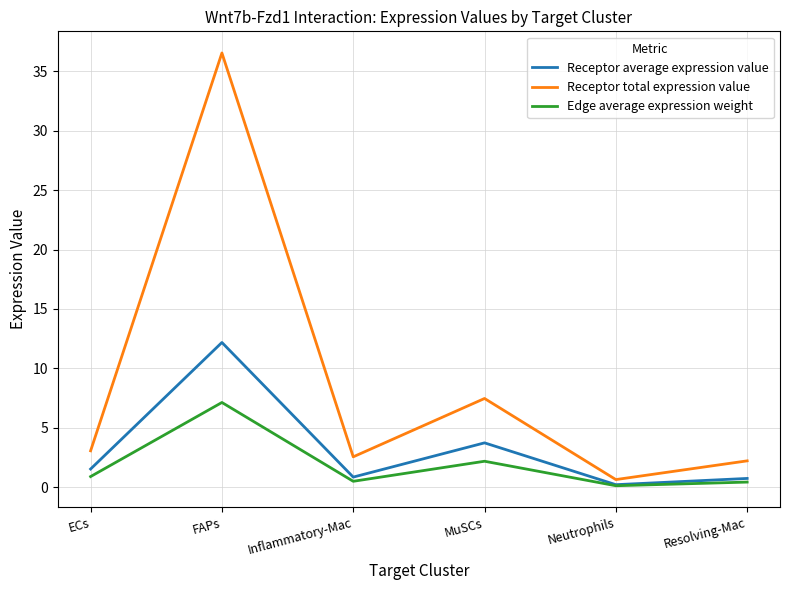

Rank the series by their maximum value, from highest to lowest.

Receptor total expression value, Receptor average expression value, Edge average expression weight